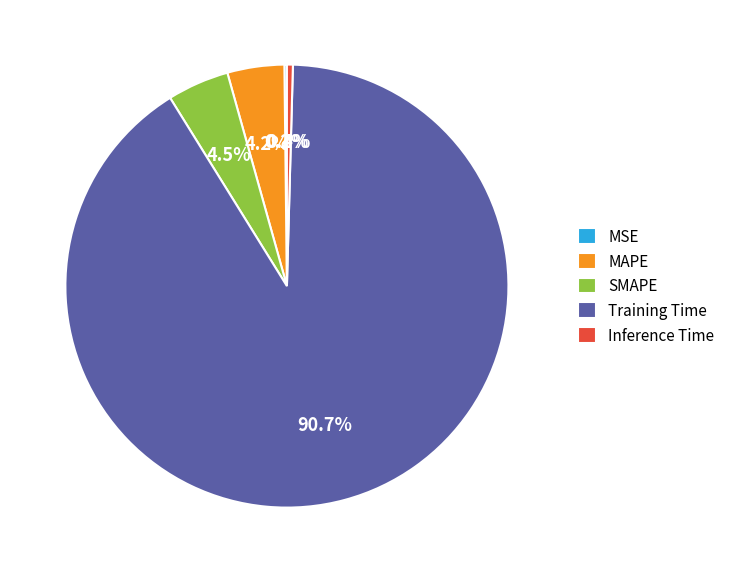

To the nearest percent, what is the average slice percentage?

20%